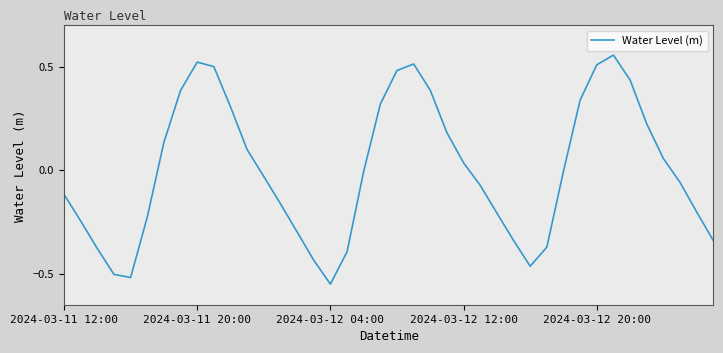

What is the difference between the maximum and minimum values?

1.1